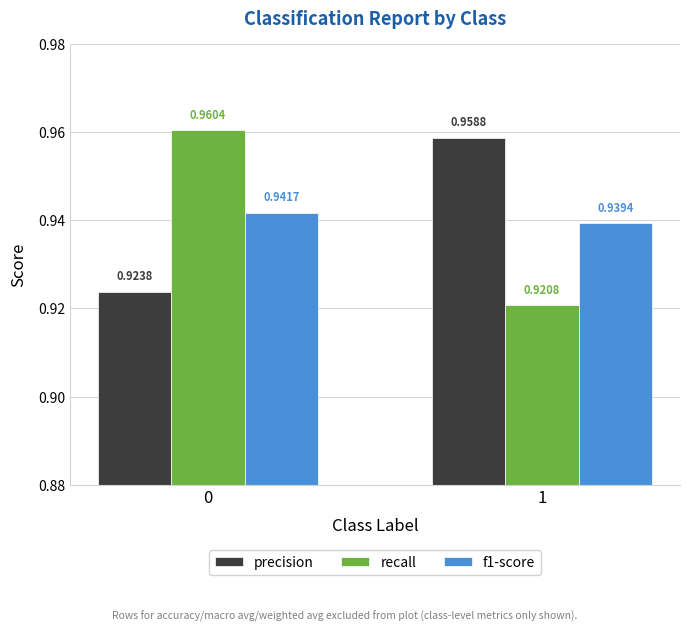

Does the chart contain any negative values?

No